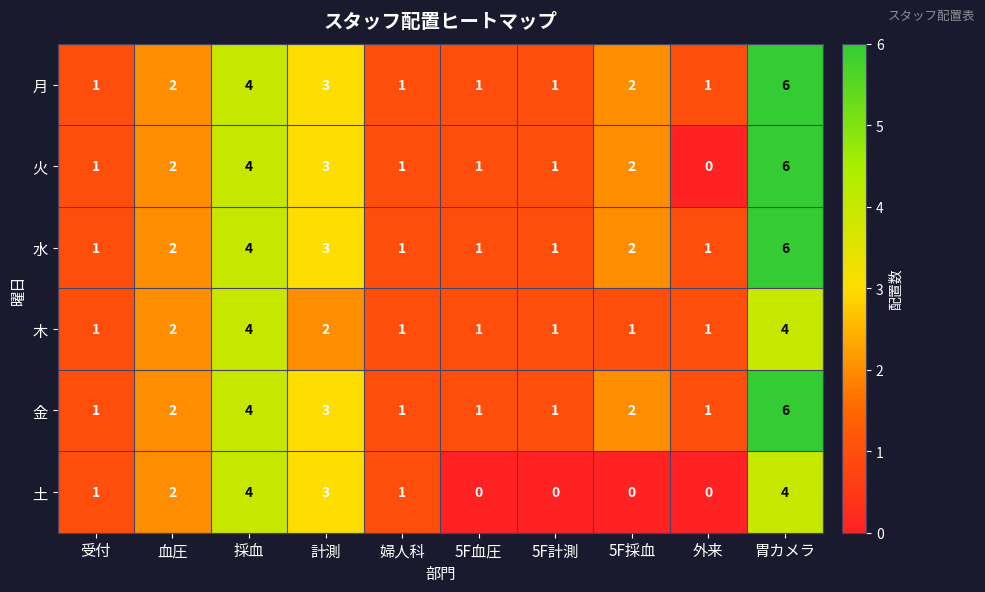

What is the total value across all series at 外来?

4